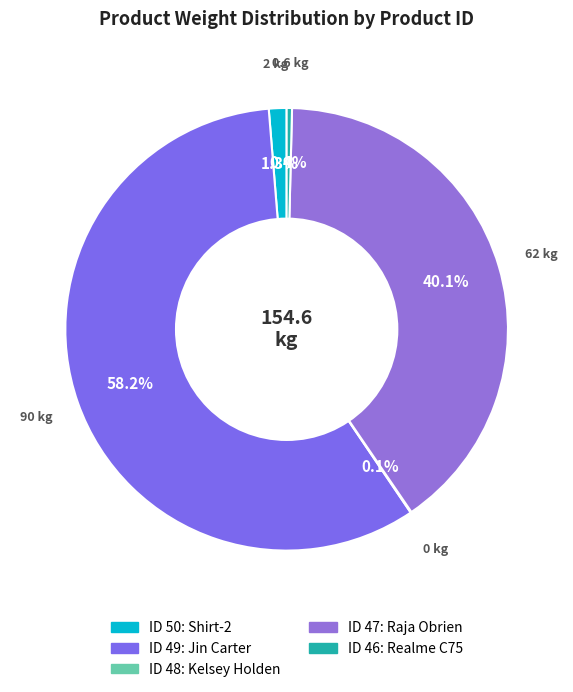

To the nearest percent, what is the average slice percentage?

20%